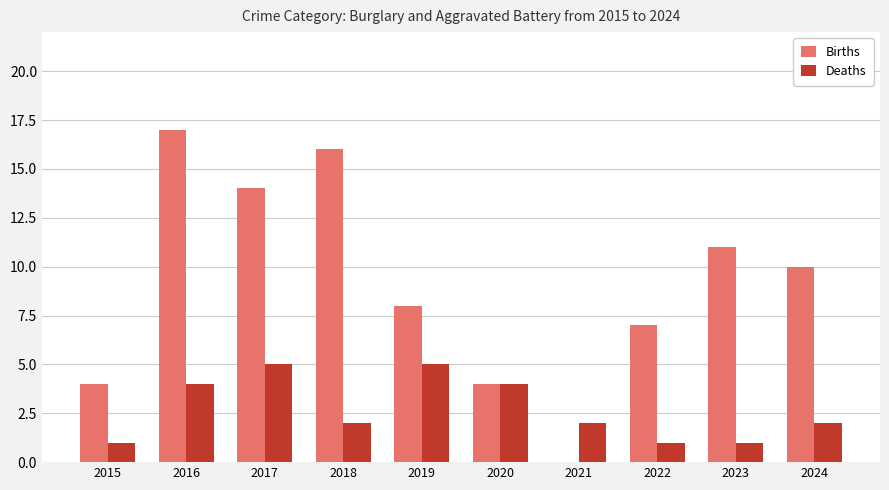

How many groups of bars are there?

10